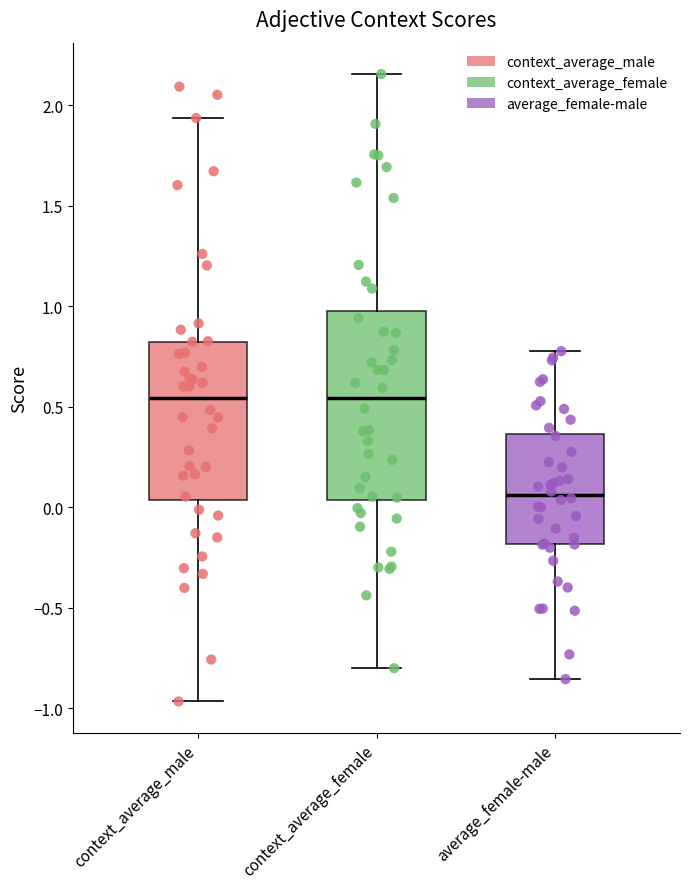

Reading left to right, read every box against the y-axis: the position of its median line, the range the box covers, and the ends of its whiskers. The values are not printed on the chart, so give them approximately, as read against the axis.

context_average_male: median 0.55, box 0.05 to 0.80, whiskers -0.95 to 1.95
context_average_female: median 0.55, box 0.05 to 1.00, whiskers -0.80 to 2.15
average_female-male: median 0.05, box -0.20 to 0.35, whiskers -0.85 to 0.80